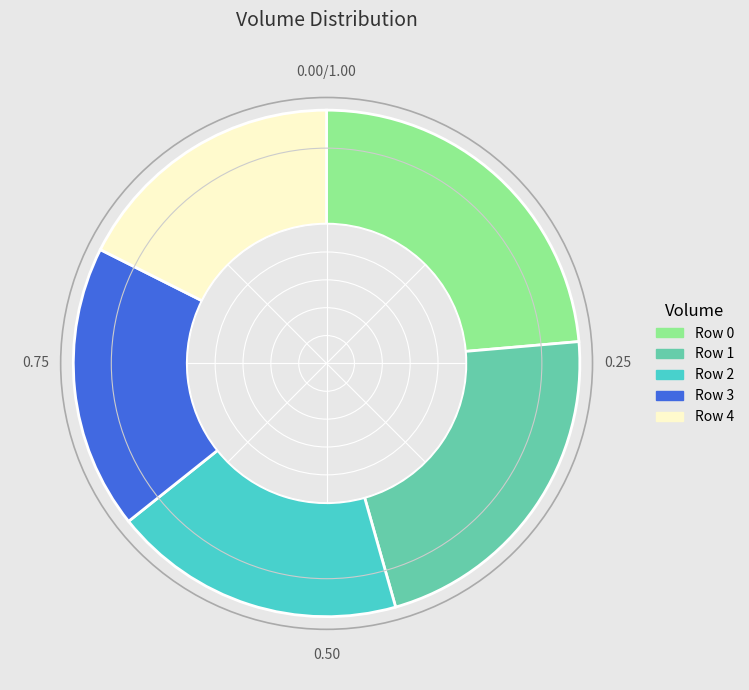

Is there any slice that represents more than half of the pie?

No